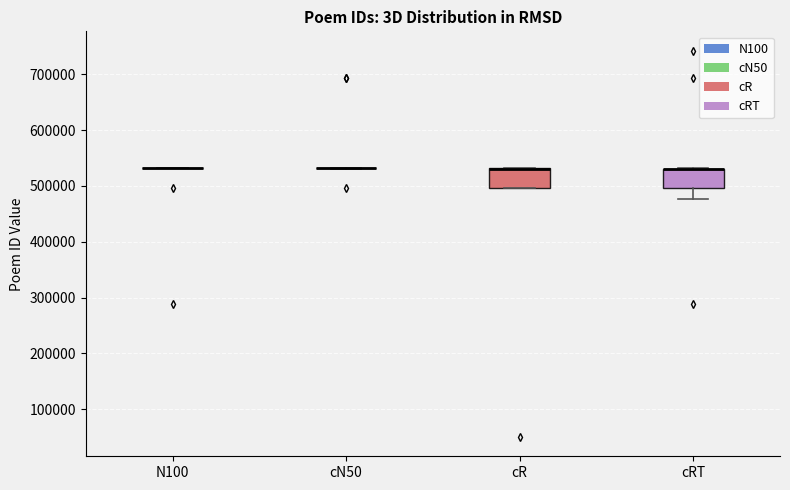

Reading left to right, read every box against the y-axis: the position of its median line, the range the box covers, and the ends of its whiskers. The values are not printed on the chart, so give them approximately, as read against the axis.

N100: box collapsed to a line at 530000, whiskers 530000 to 530000
cN50: box collapsed to a line at 530000, whiskers 530000 to 530000
cR: median 530000 (drawn on the box's upper edge), box 500000 to 530000, whiskers 500000 to 530000
cRT: median 530000 (drawn on the box's upper edge), box 500000 to 530000, whiskers 480000 to 530000